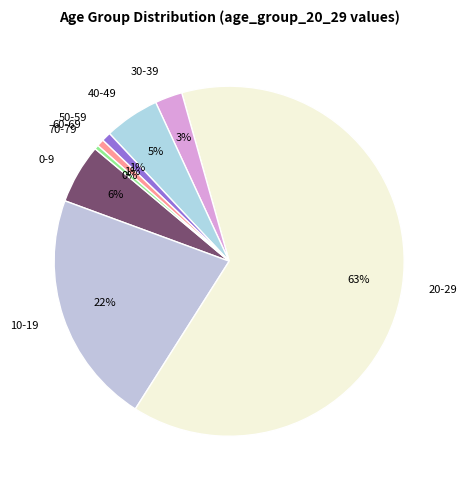

Between 0-9 and 30-39, which is larger?

0-9